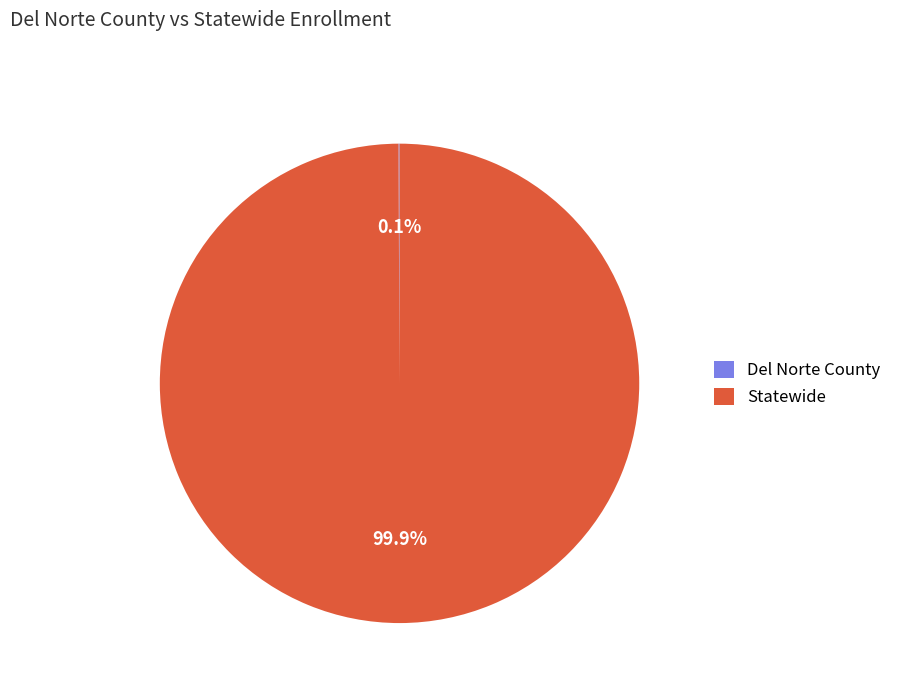

Which slice is the largest?

Statewide